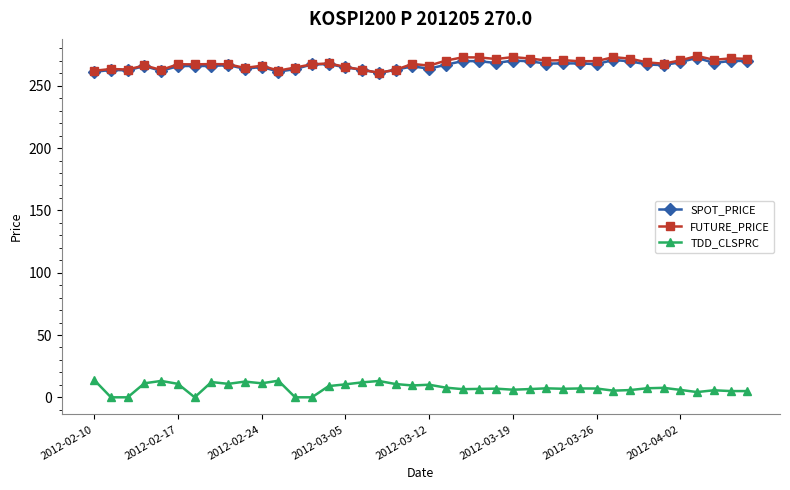

What are all the series names shown in the legend?

SPOT_PRICE, FUTURE_PRICE, TDD_CLSPRC